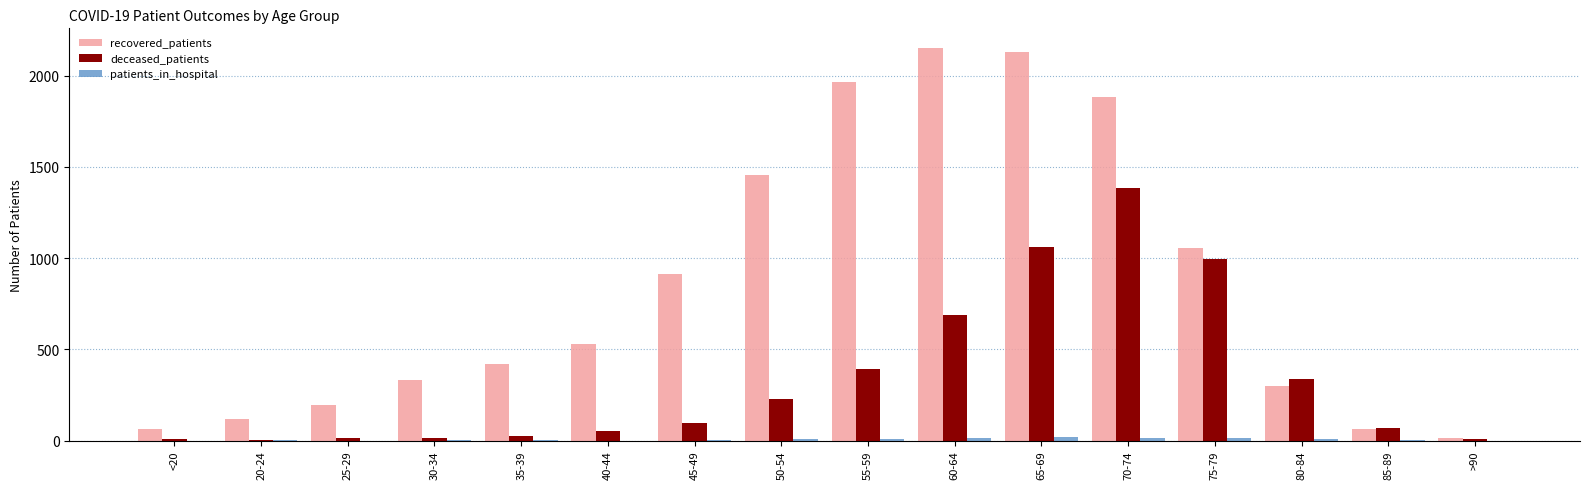

Is it true that deceased_patients equals 1059 at 65-69?

True